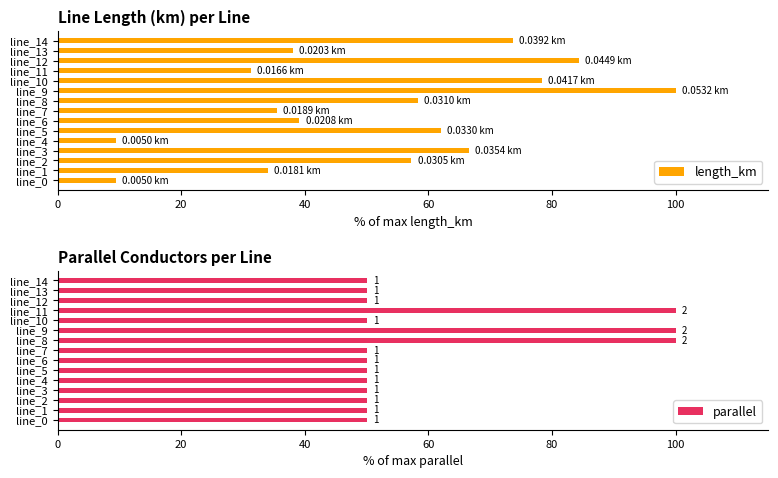

How many bars are there in each group?

2